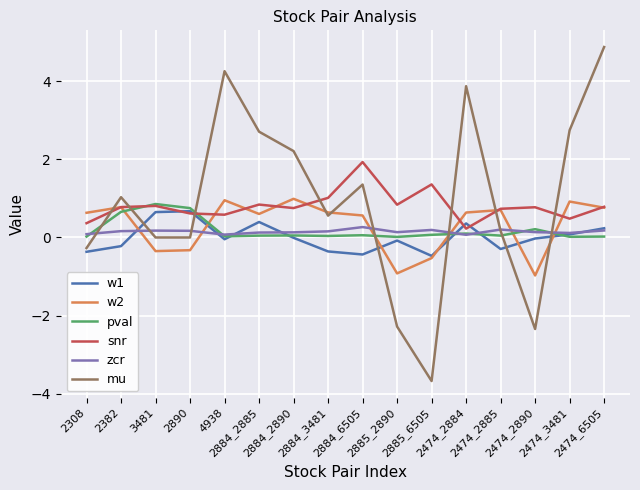

What is the minimum value for snr?

0.2